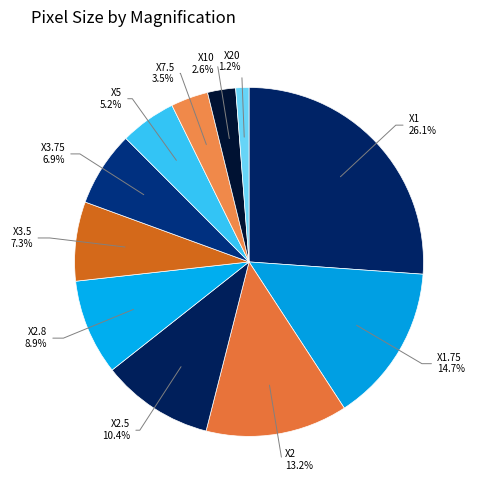

What is the total percentage of X1 and X2.5?

36.5%